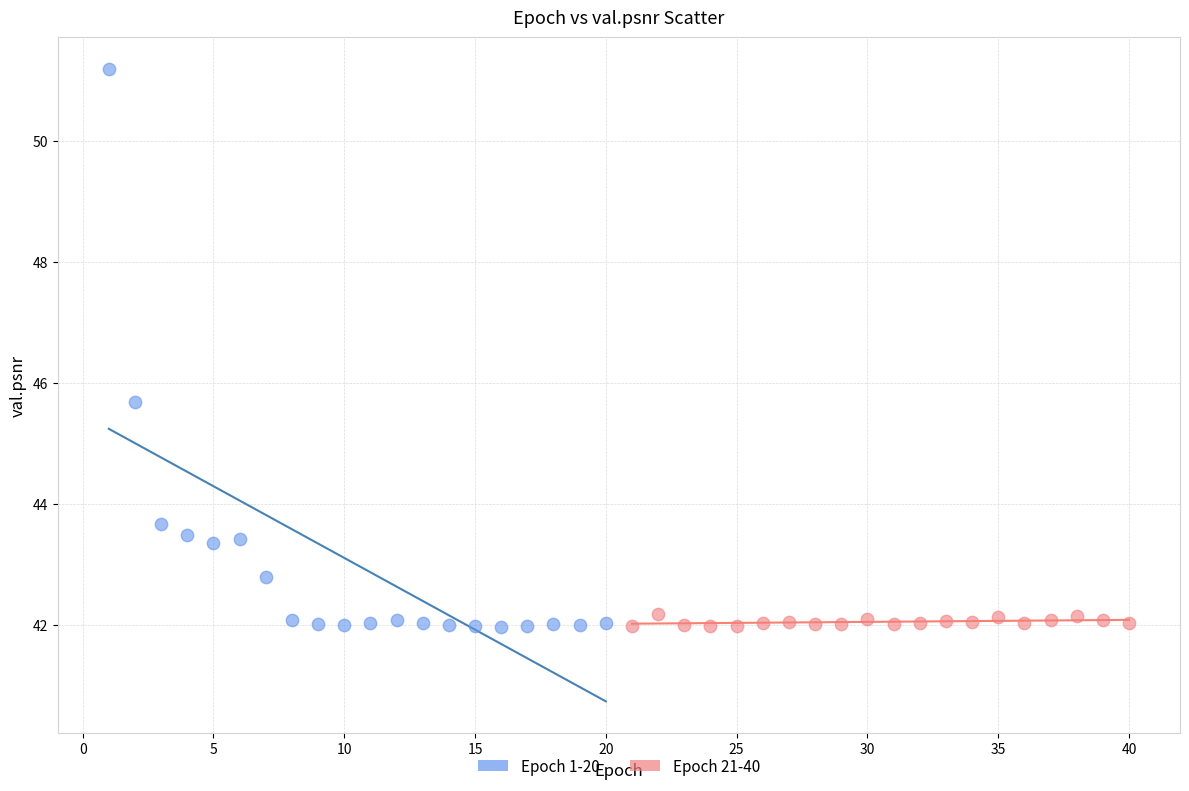

Which series has the largest Y range (max minus min)?

Epoch 1-20